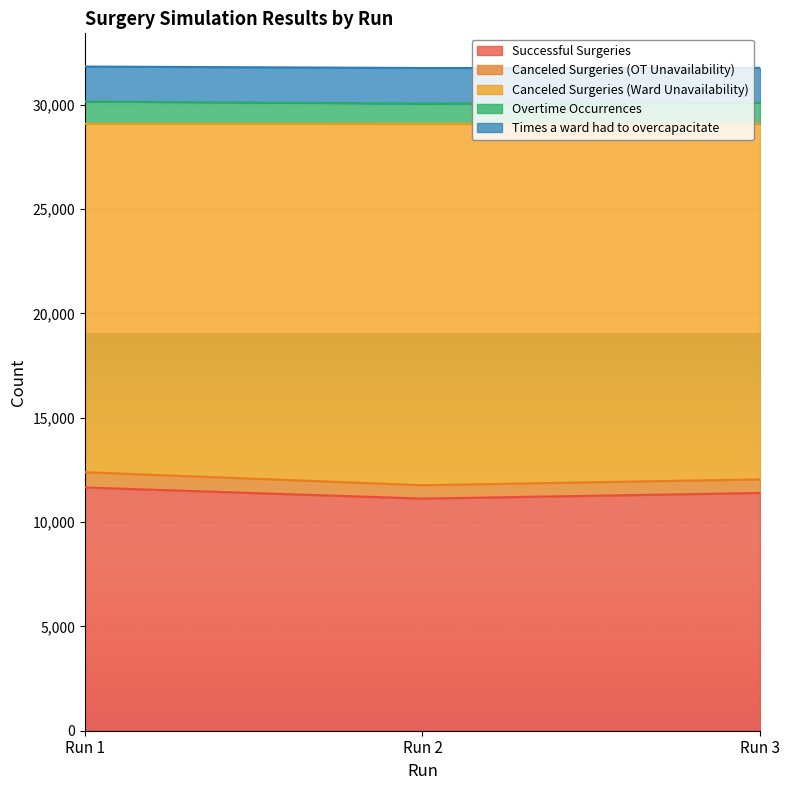

What is the difference between the second highest and minimum values in the Overtime Occurrences series?

40